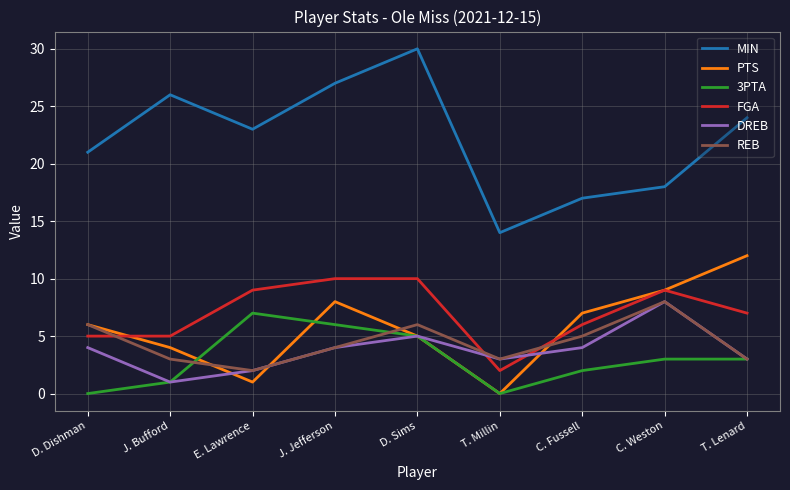

The value of FGA at T. Millin is 1. True or false?

False